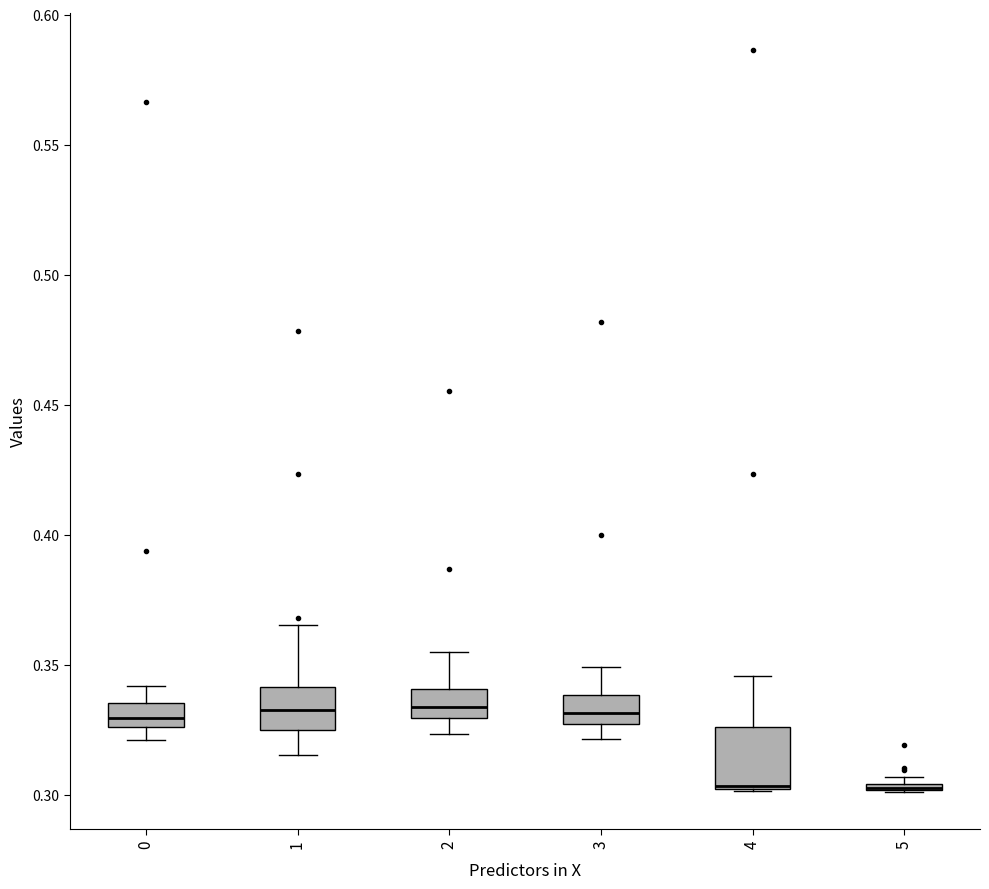

Which box is the tallest, from its lower edge to its upper edge?

4